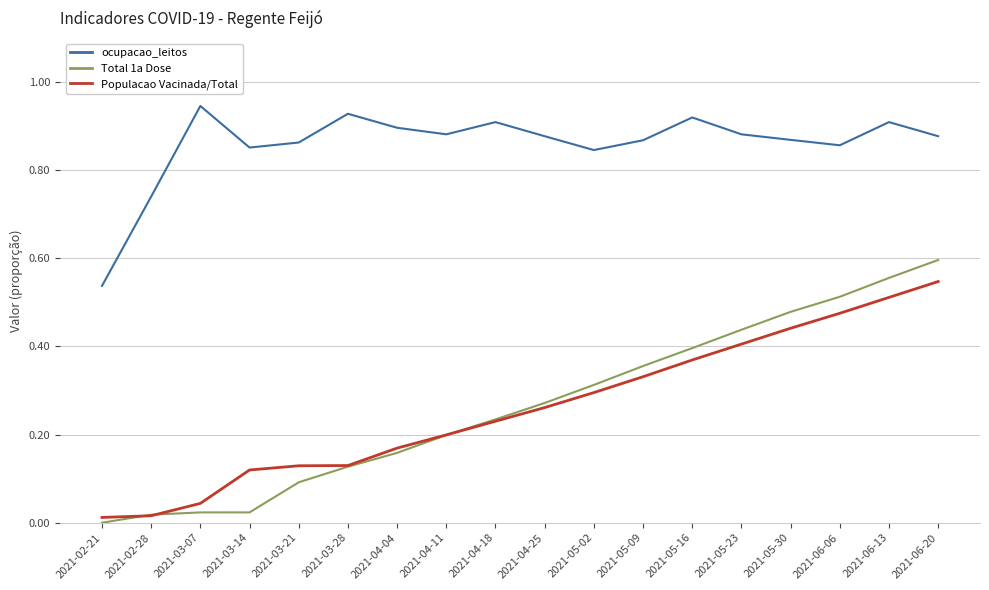

At which label does ocupacao_leitos reach its minimum?

2021-02-21